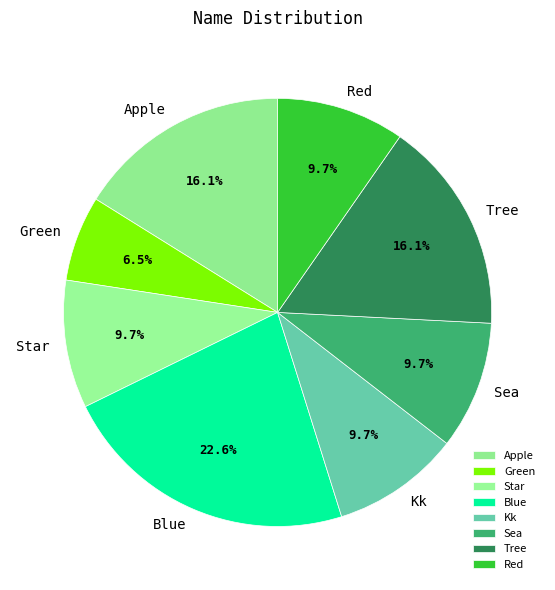

What percentage do Star and Apple together represent?

25.8%